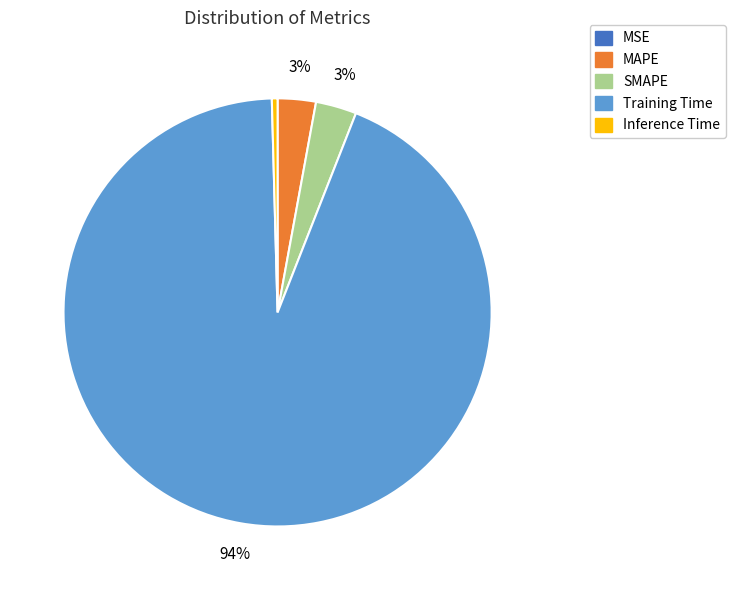

What is the largest slice in the pie chart?

Training Time